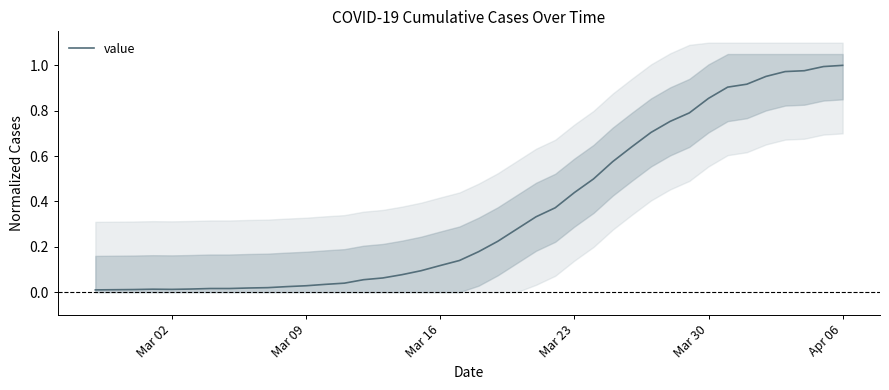

What is the difference between the maximum and second lowest values?

1.0